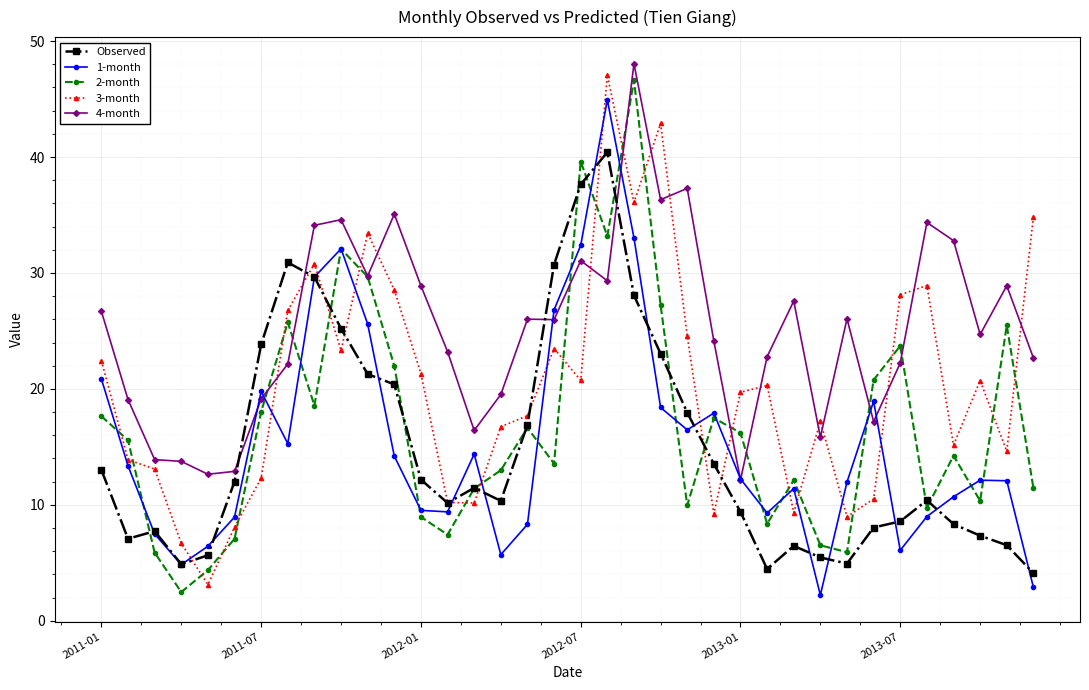

What is the value of the 4-month point at the 21st from the left?

48.1